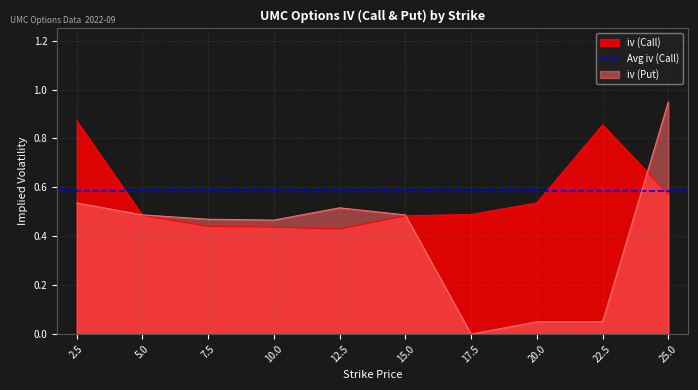

What is the value of the iv (Call) point at the 7th from the left?

0.5